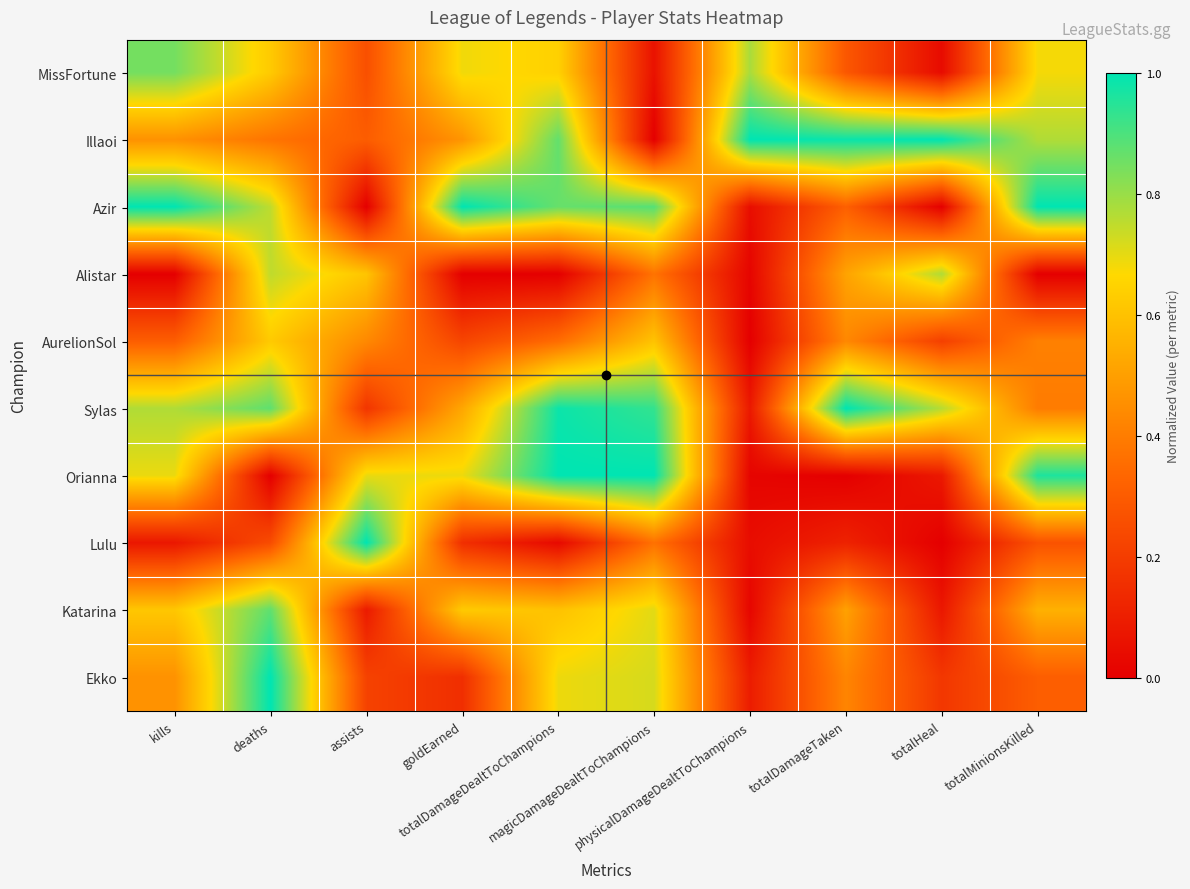

Count the number of data series in this chart.

10